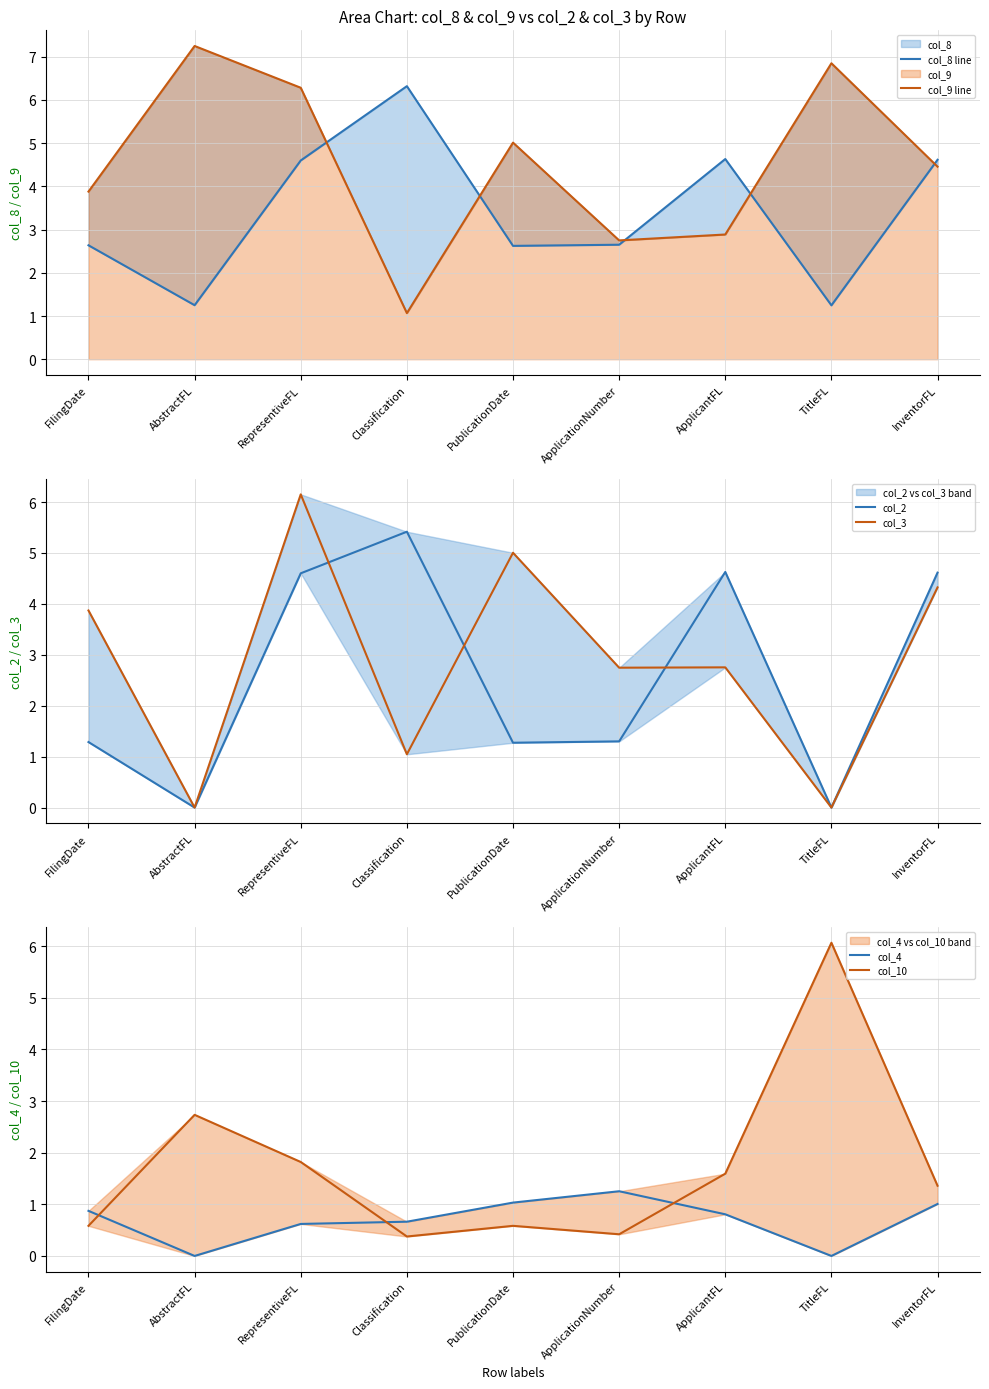

Rank the series at PublicationDate from highest to lowest value.

col_9 line, col_3, col_8 line, col_2, col_4, col_10